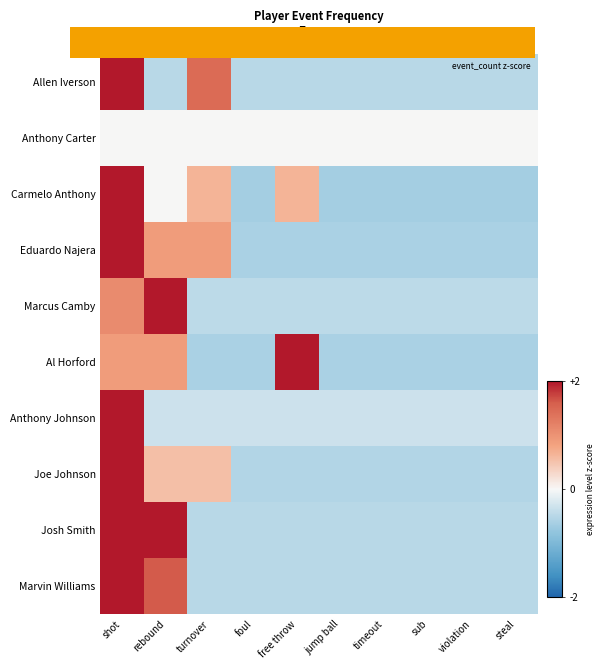

List the series in order of their peak value, lowest first.

Anthony Carter, Josh Smith, Marvin Williams, Eduardo Najera, Al Horford, Allen Iverson, Carmelo Anthony, Marcus Camby, Joe Johnson, Anthony Johnson